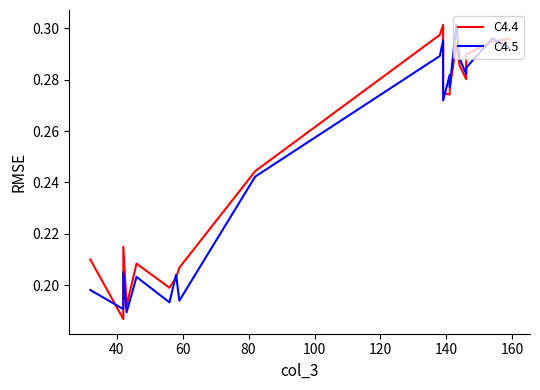

What is the approximate value of C4.5 at 60?

0.2